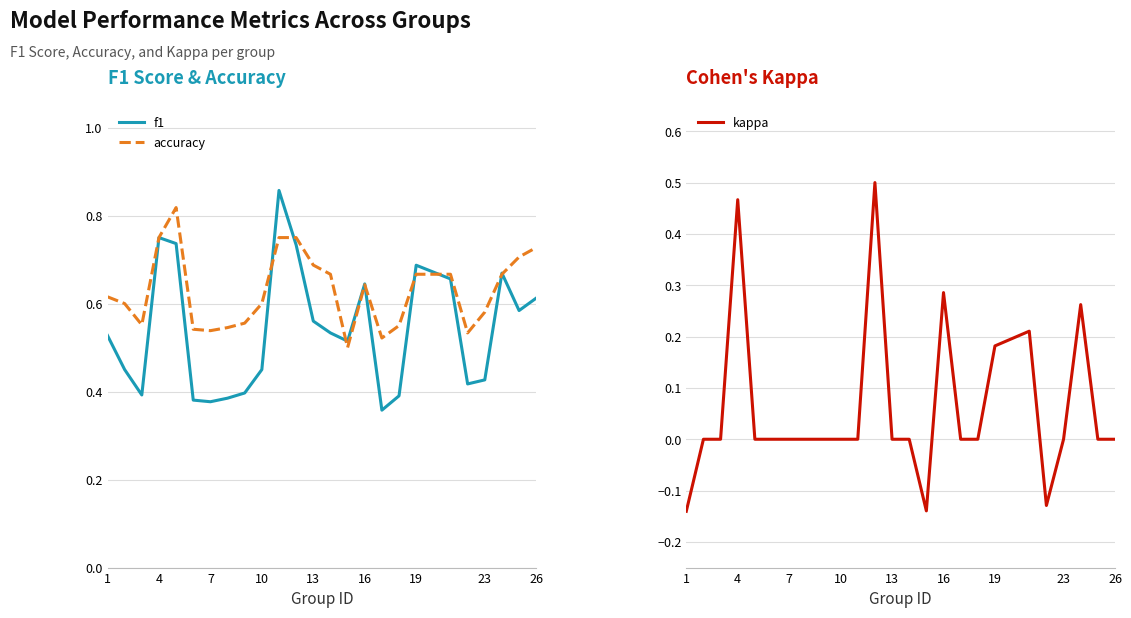

What is the difference between the maximum and minimum values in the f1 series?

0.5